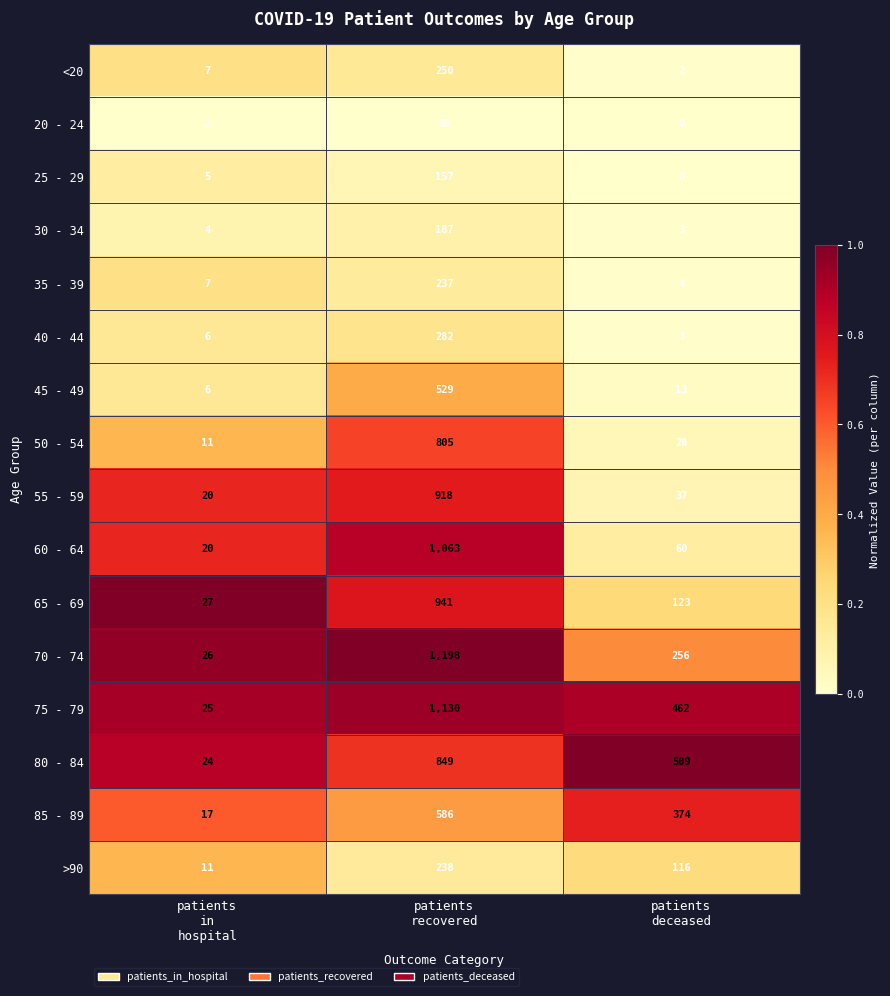

Which series changed the most between patients
recovered and patients
deceased?

60 - 64